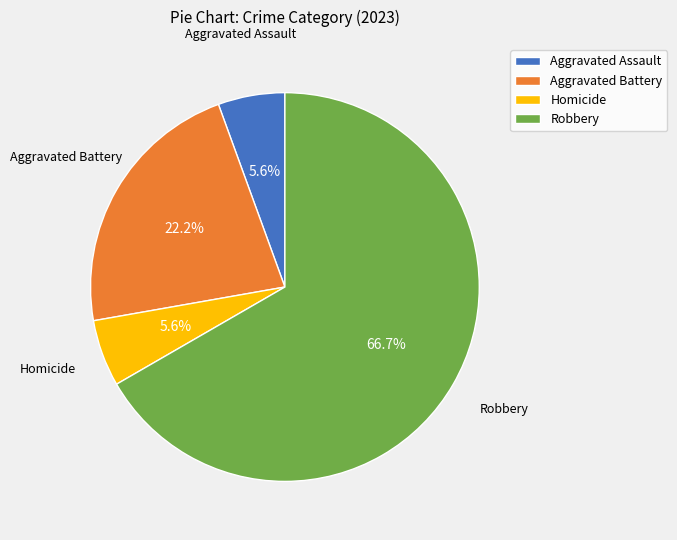

Which slice is the largest?

Robbery